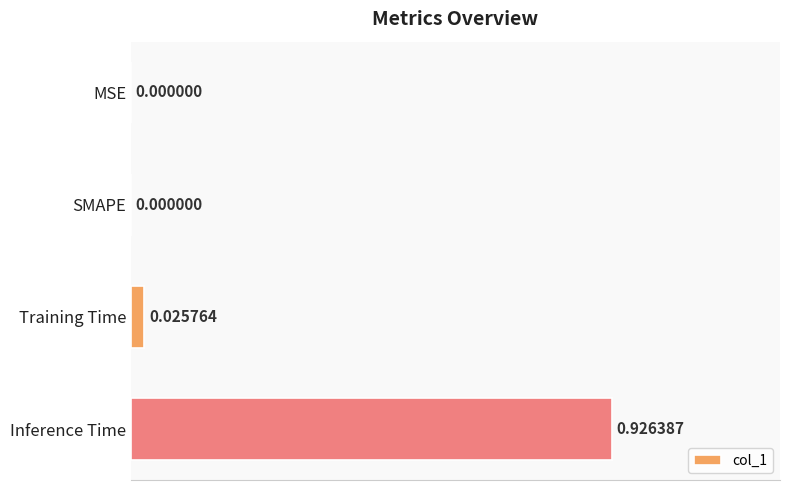

What is the sum of all values?

1.0